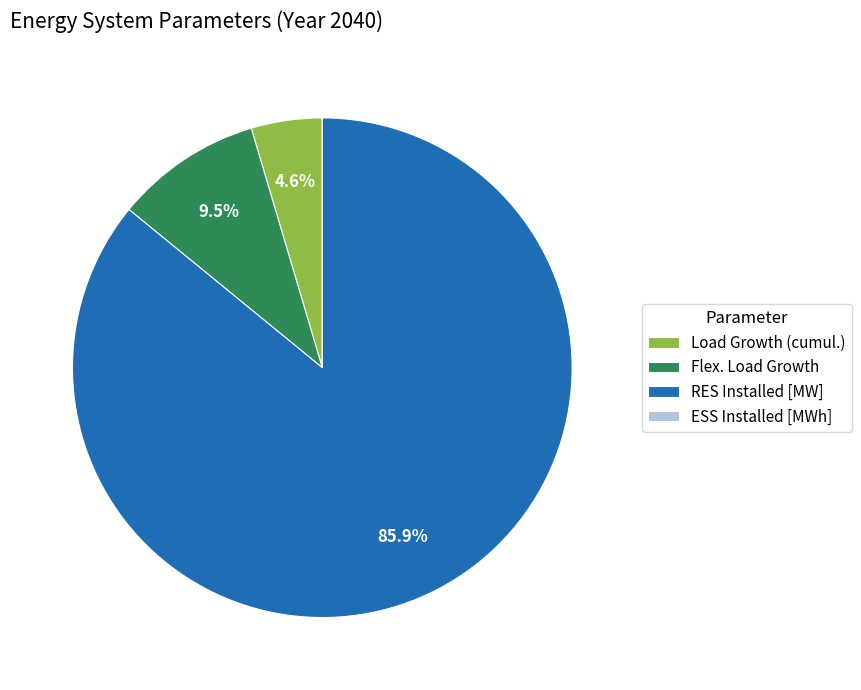

Which category has the biggest portion of the pie?

RES Installed [MW]